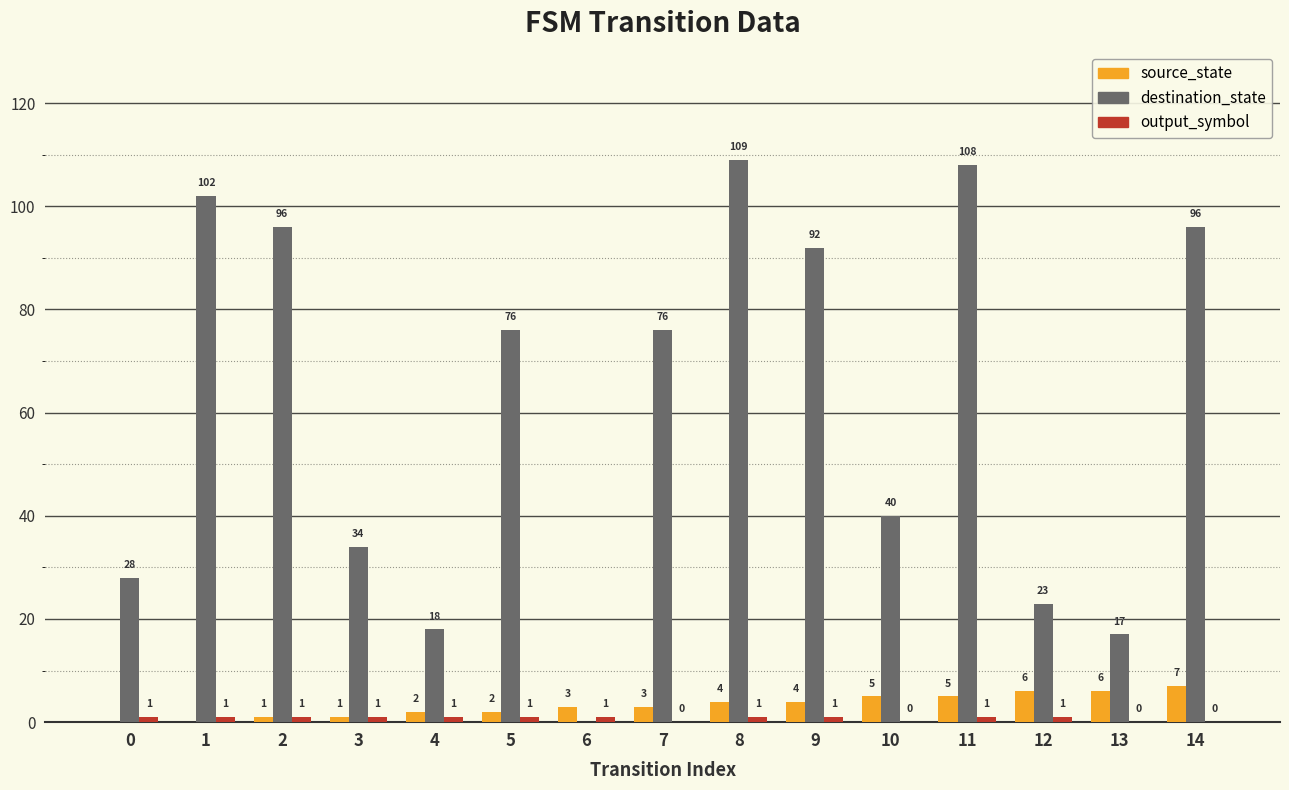

Which category has the highest value across all series?

8